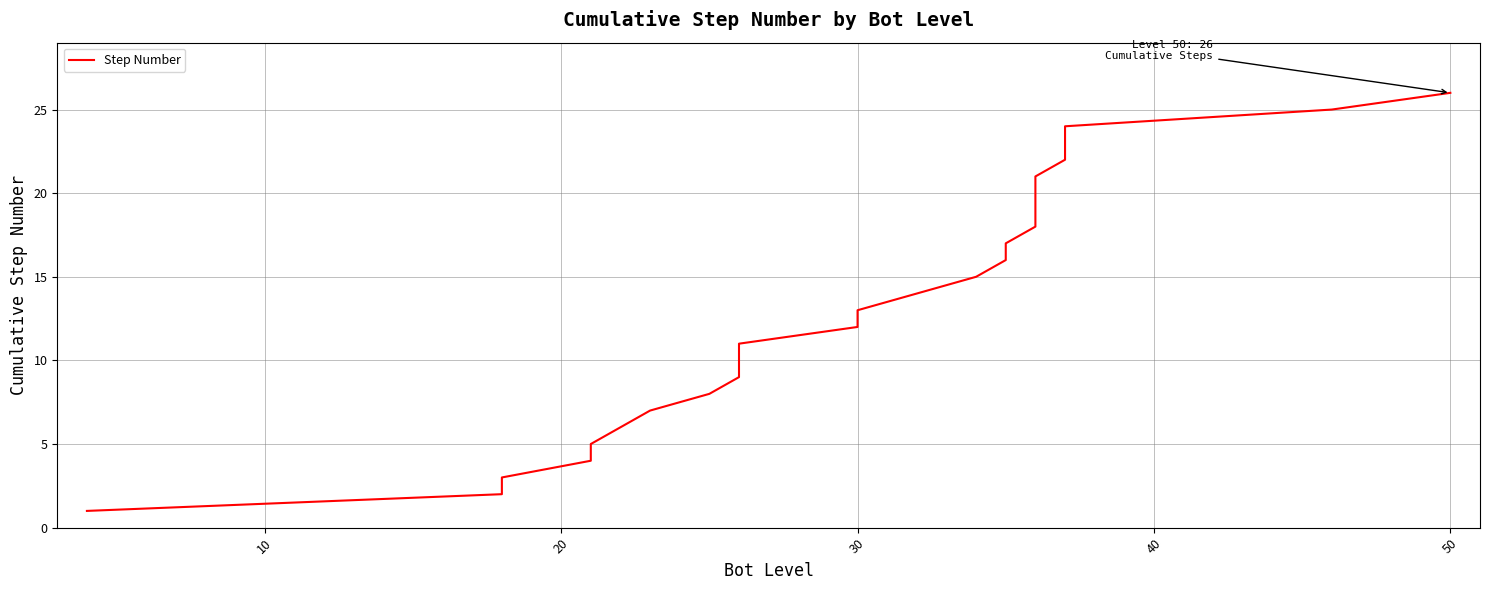

How many series are shown in this chart?

1